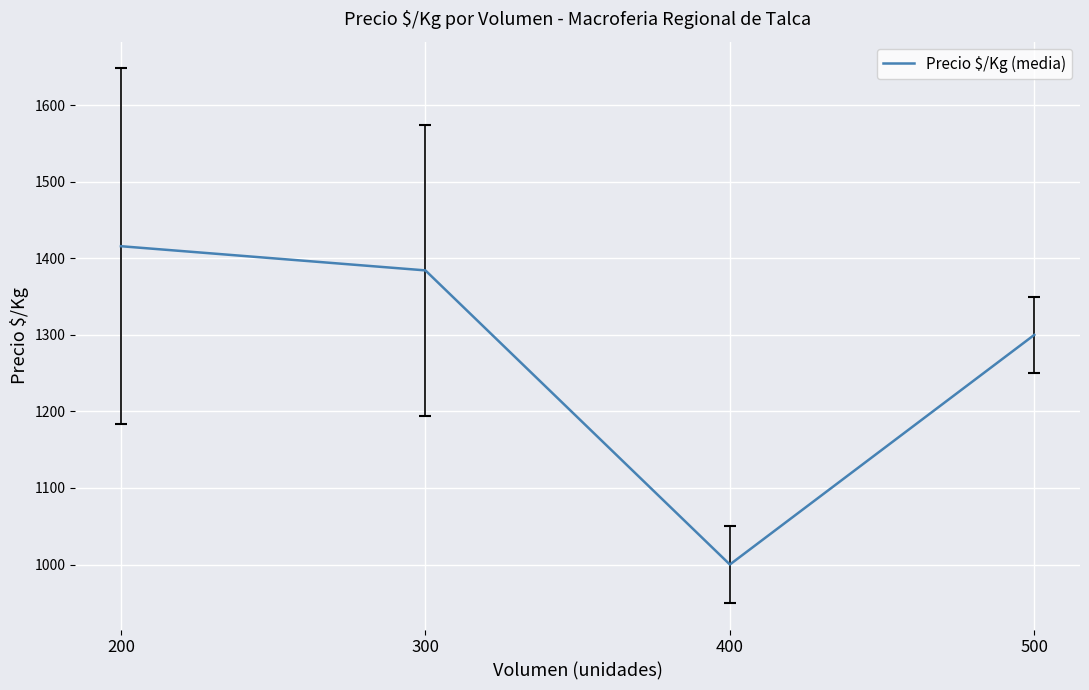

True or false: the data has more than 0 interior local peaks.

False